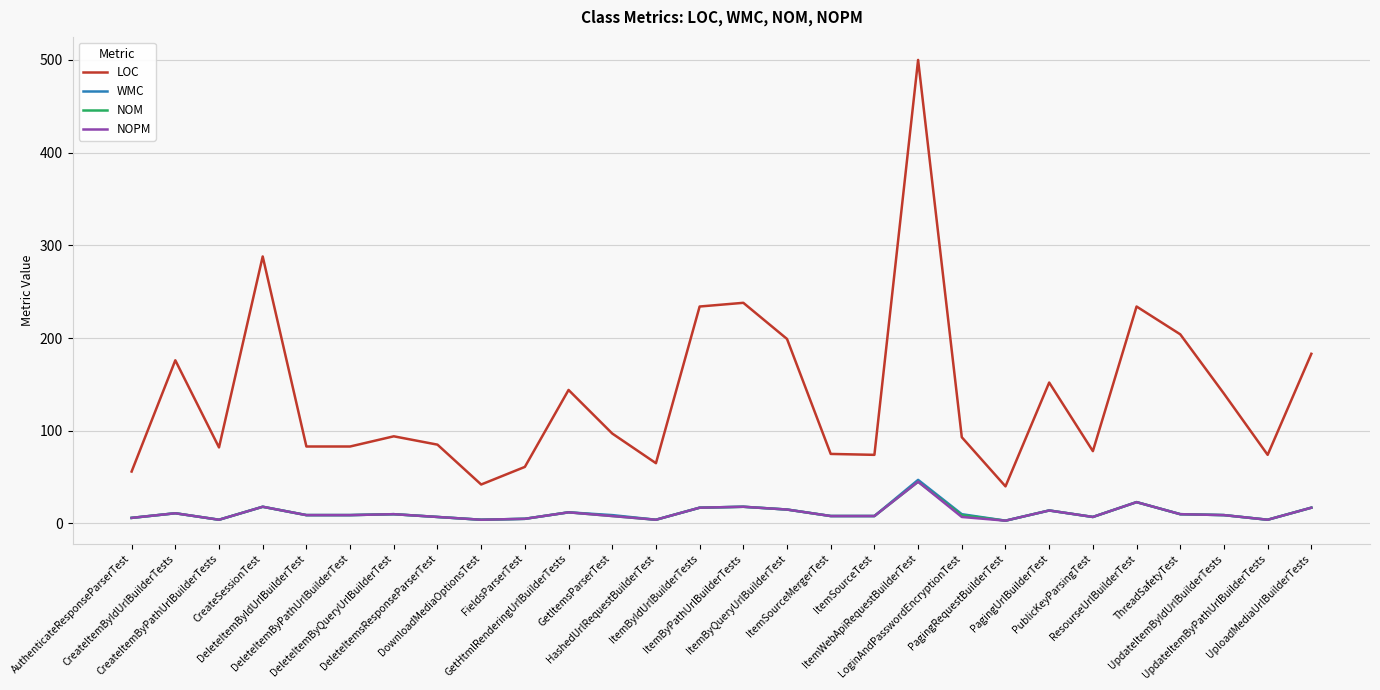

What are all the series names shown in the legend?

LOC, WMC, NOM, NOPM